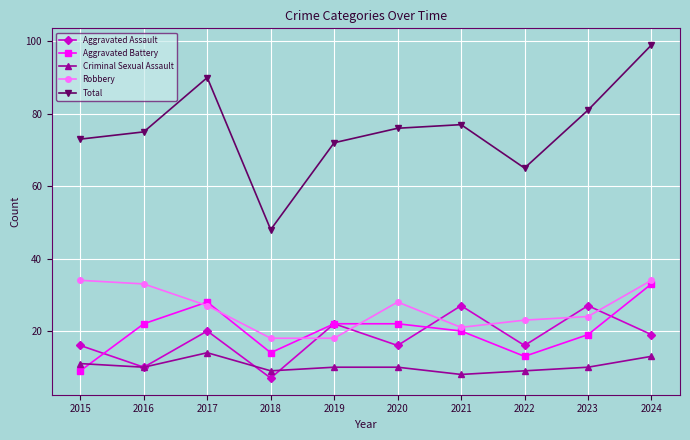

How many series are shown in this chart?

5